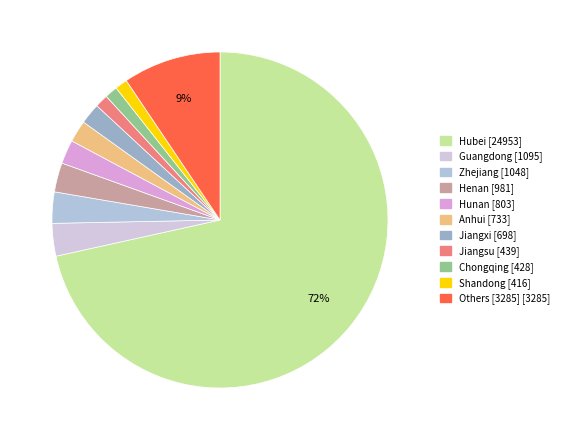

Which category has the biggest portion of the pie?

Hubei